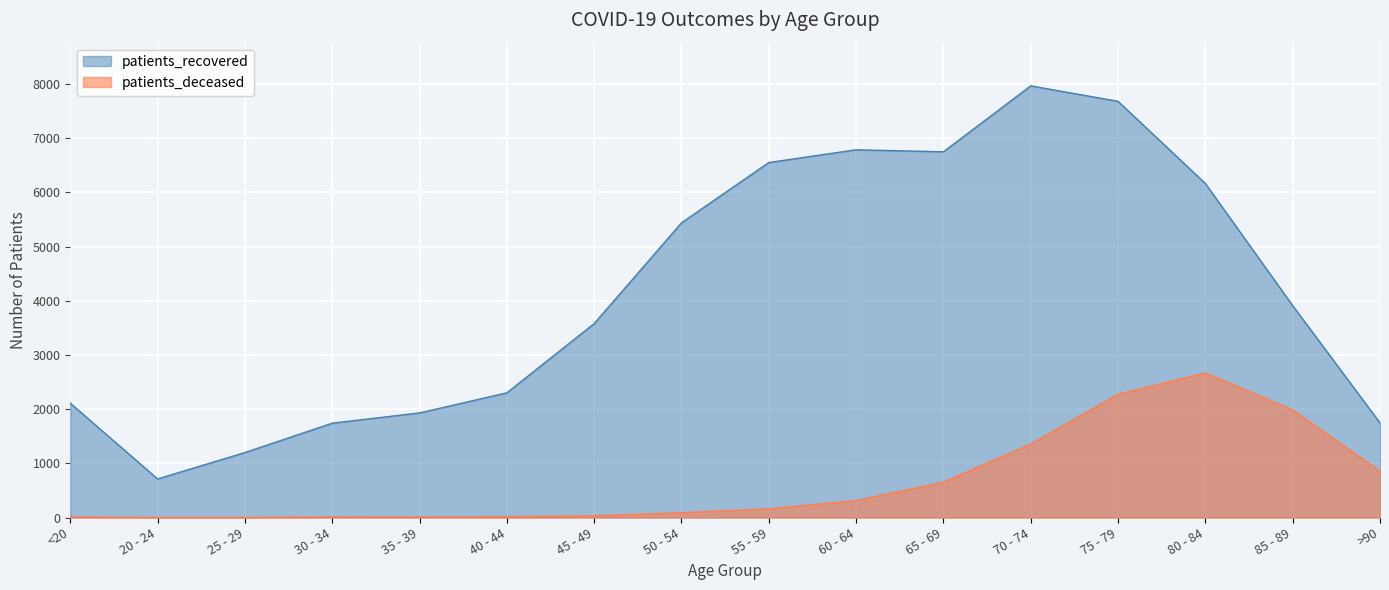

True or false: patients_recovered and patients_deceased cross at least once.

False